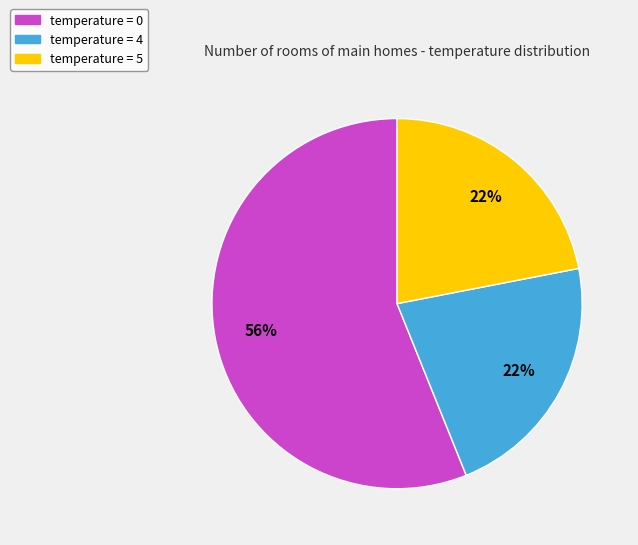

To the nearest percent, what is the average slice percentage?

33%